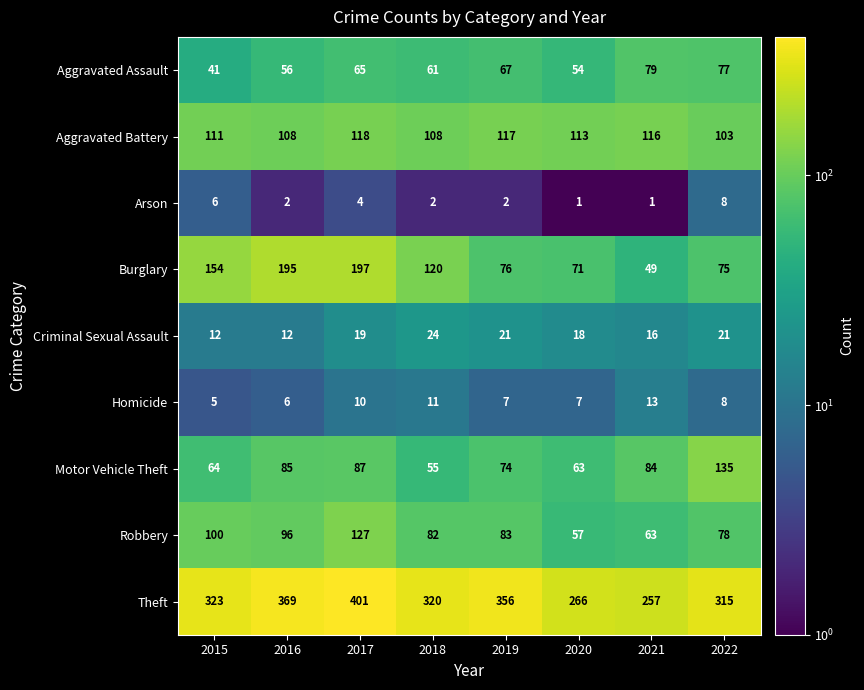

Which series has the largest range (max minus min)?

Burglary